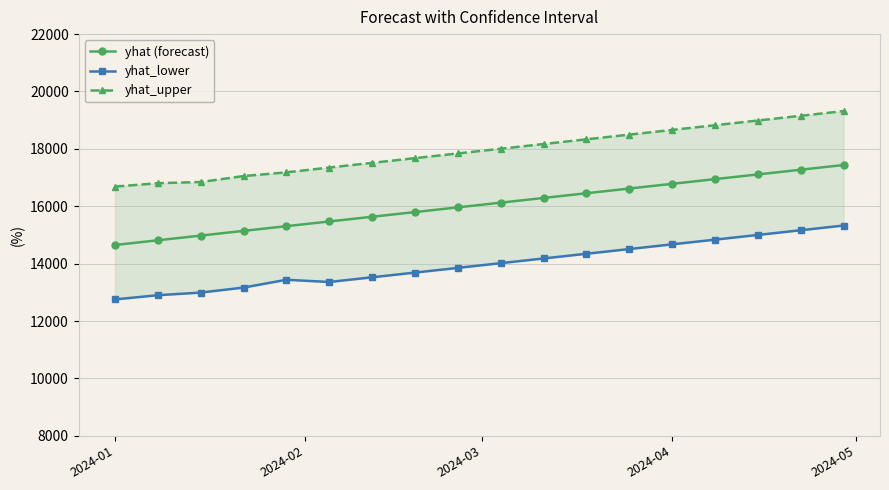

Is the value of yhat_lower at 14 greater than the value of yhat_upper at 2024-02?

No